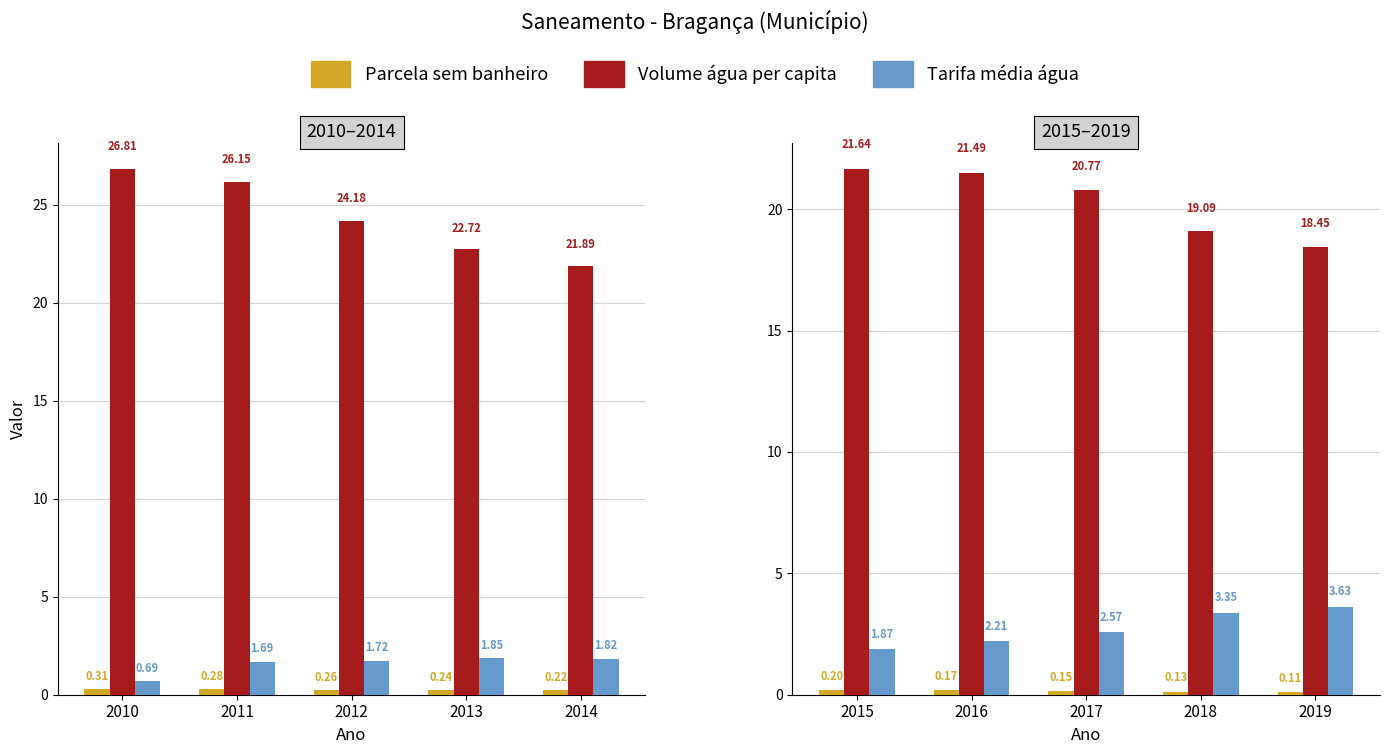

Is the value of Parcela sem banheiro at 2017 greater than the value of Tarifa média água at 2015?

No